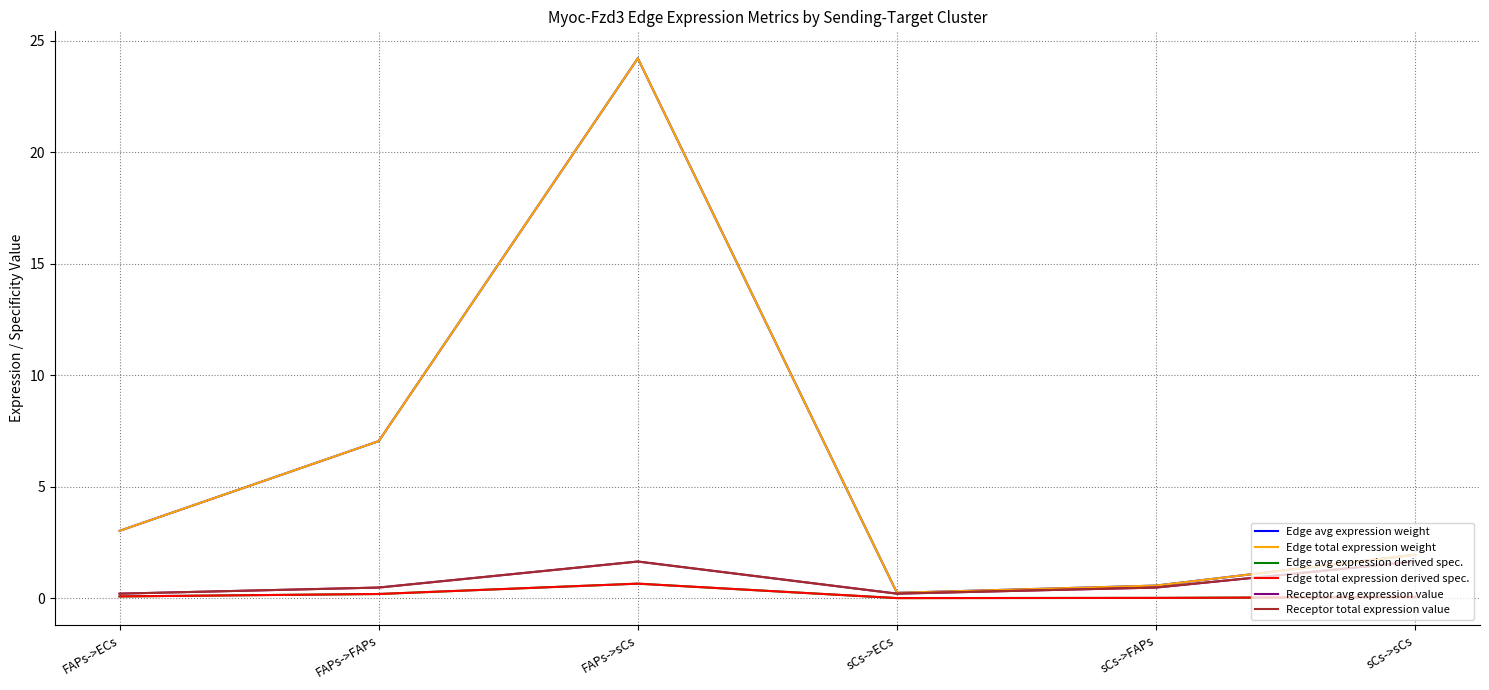

True or false: Edge avg expression weight and Edge avg expression derived spec. intersect in this chart.

False